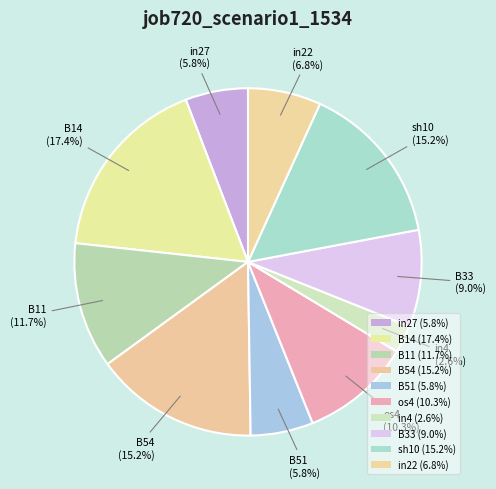

The os4 slice represents 10% of the pie. True or false?

True